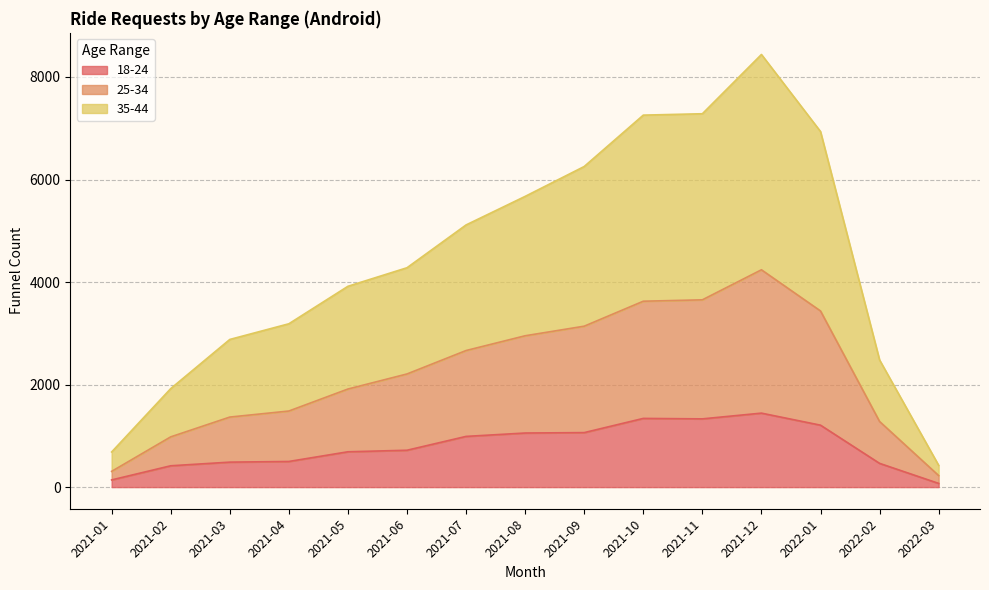

At which label does 35-44 first exceed 4279?

2021-07